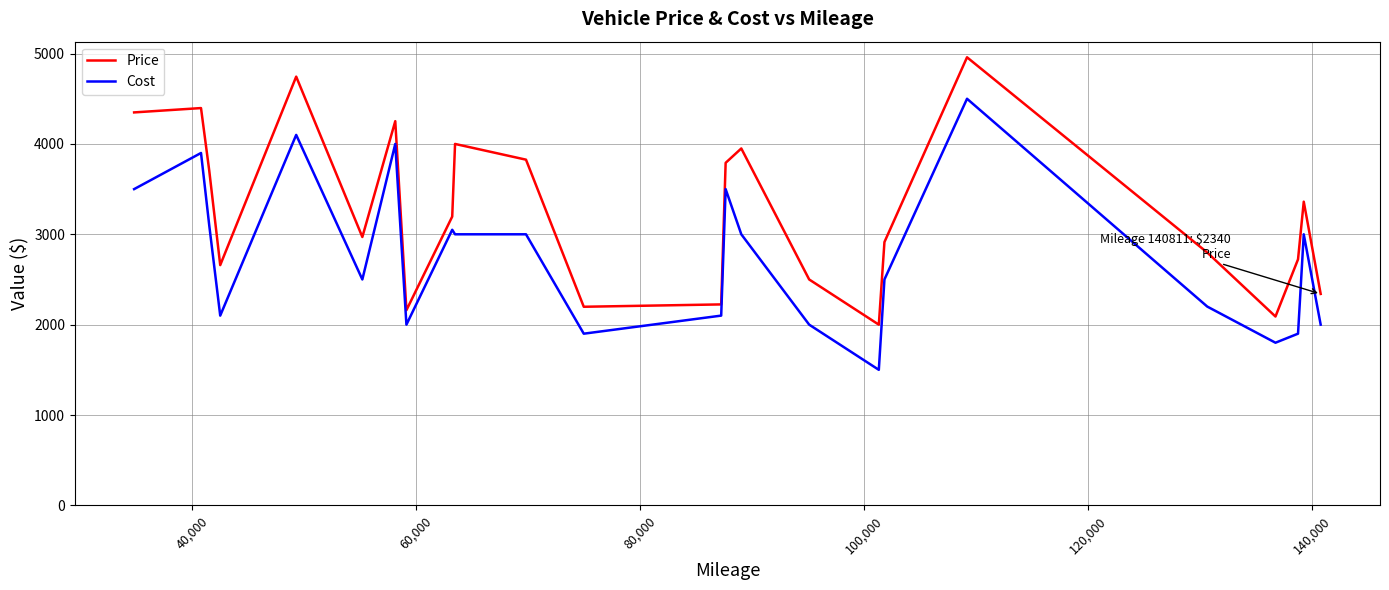

What is the average value of the Cost series?

2756